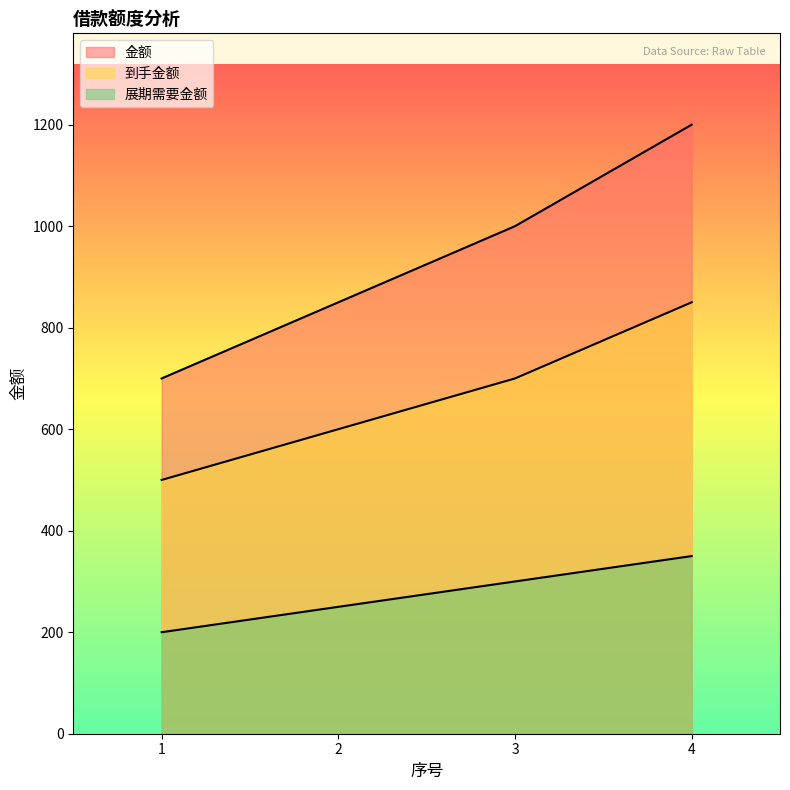

What is the highest value of the 展期需要金额 series?

350